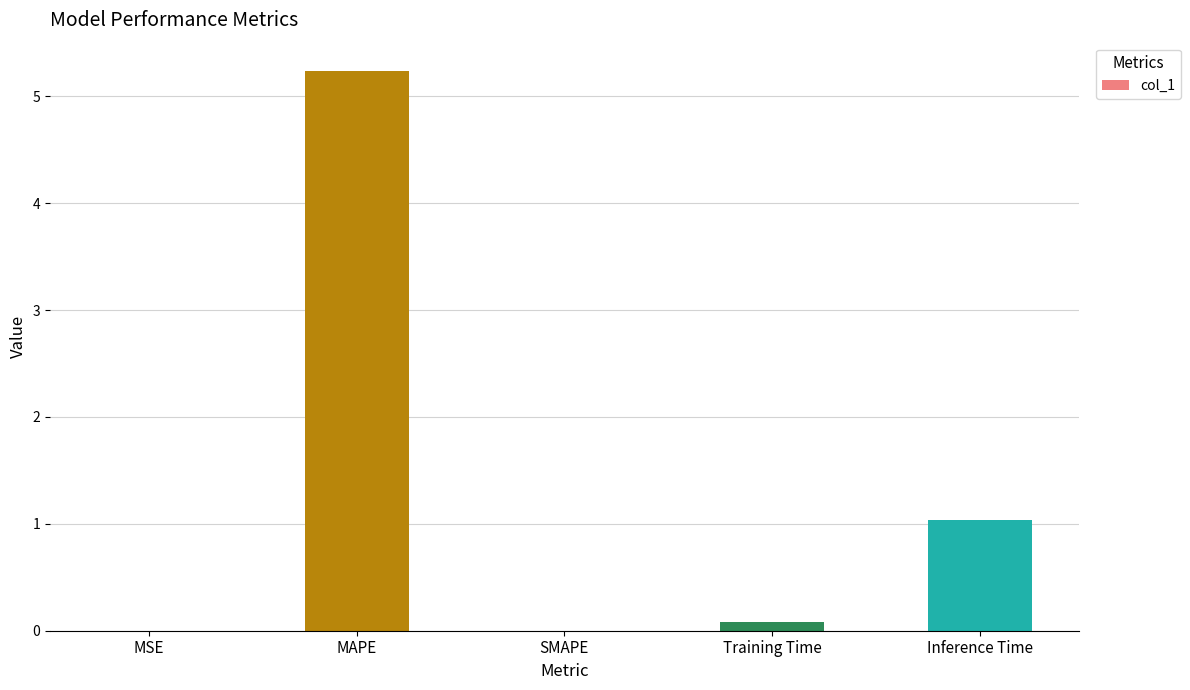

The chart shows a value of 7.5 at MAPE. True or false?

False